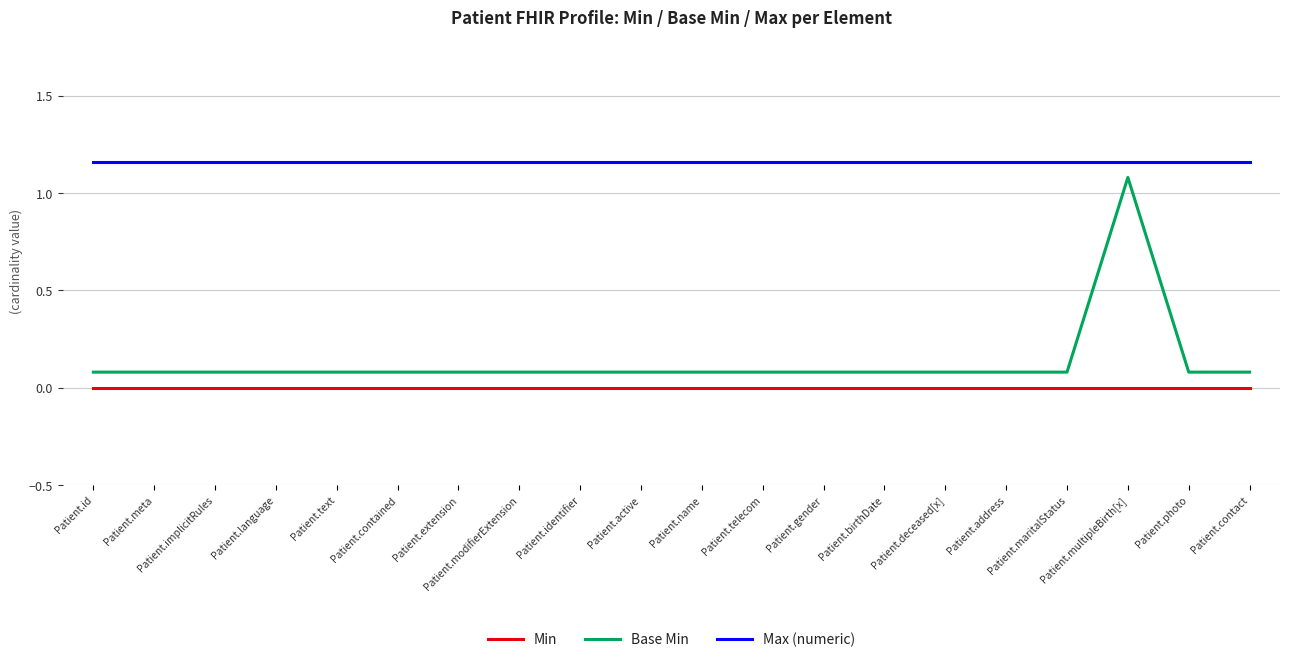

At Patient.language, list the series in order from largest to smallest.

Max (numeric), Base Min, Min